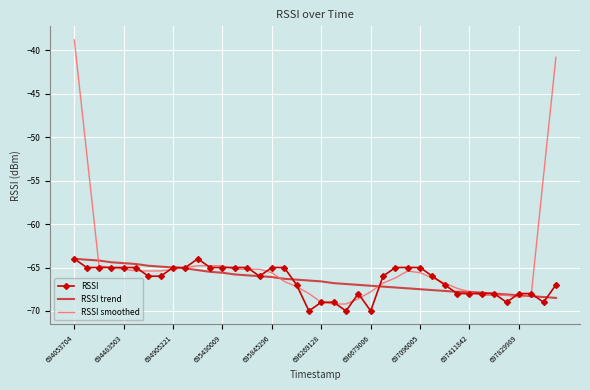

Which series has the largest range (max minus min)?

RSSI smoothed